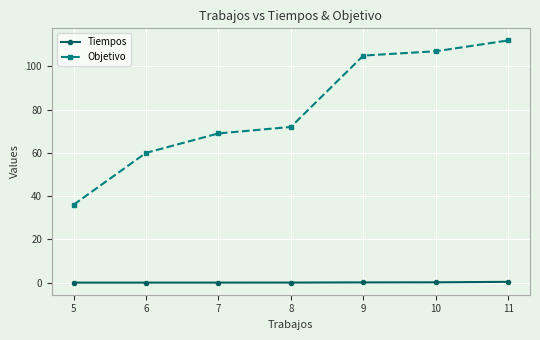

What are all the series names shown in the legend?

Tiempos, Objetivo